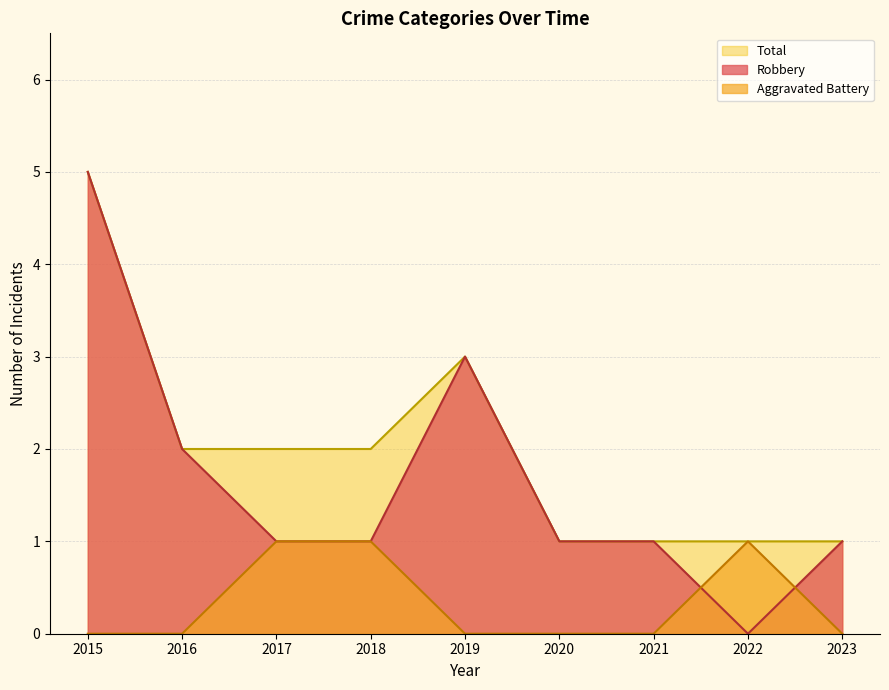

In Robbery, how many points are higher than both neighbors (excluding endpoints)?

1